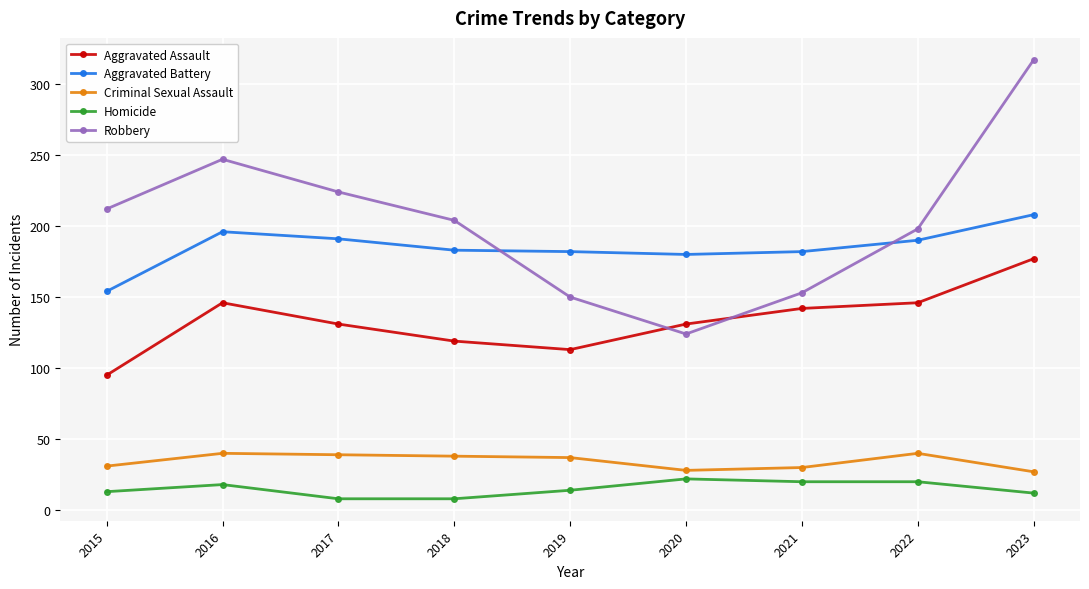

What is the average value of the Aggravated Assault series?

133